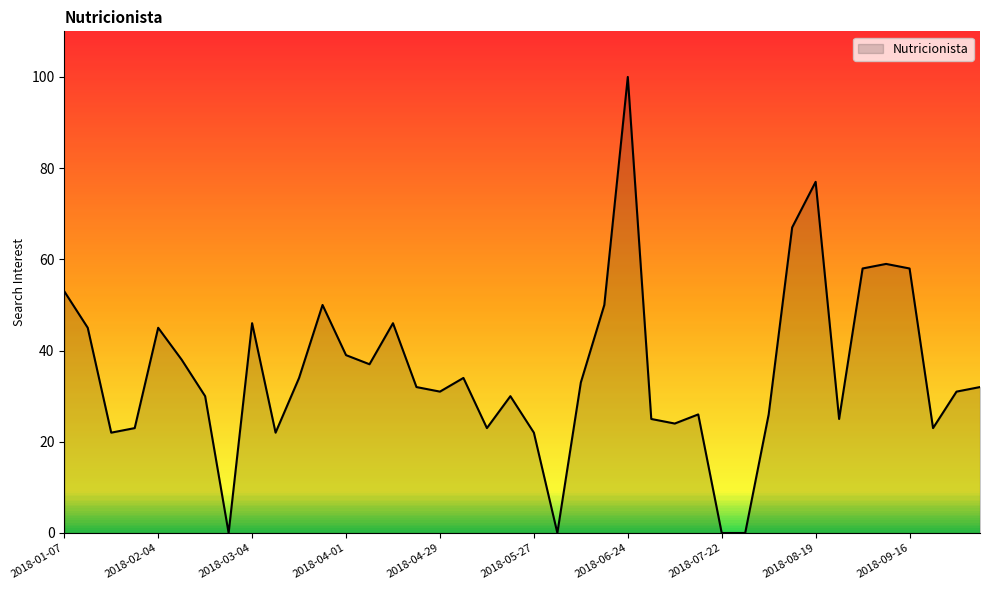

True or false: there are more than 2 points higher than both neighbors.

True